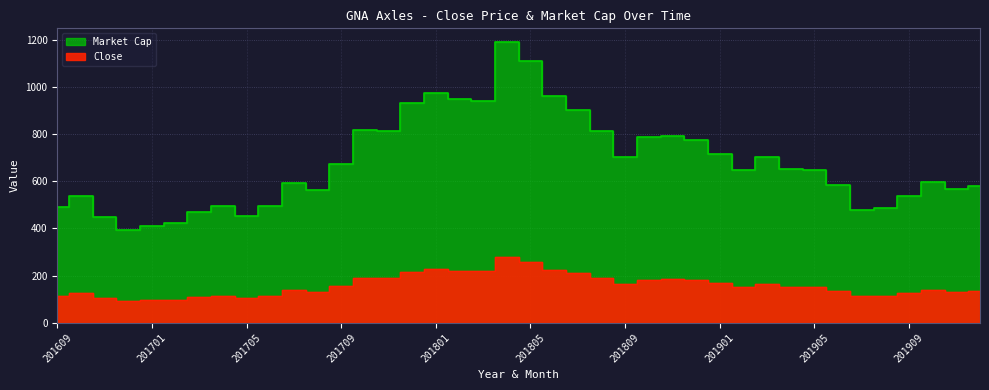

Is the value of Market Cap at 201911 greater than the value of Close at 201711?

Yes